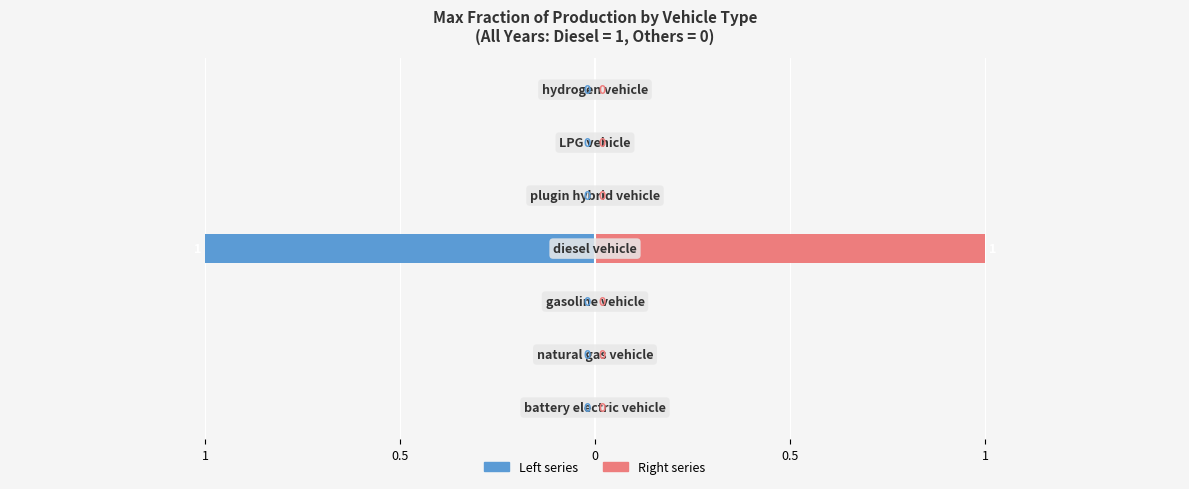

What is the sum of the Right series values at 0.5 and 0?

1